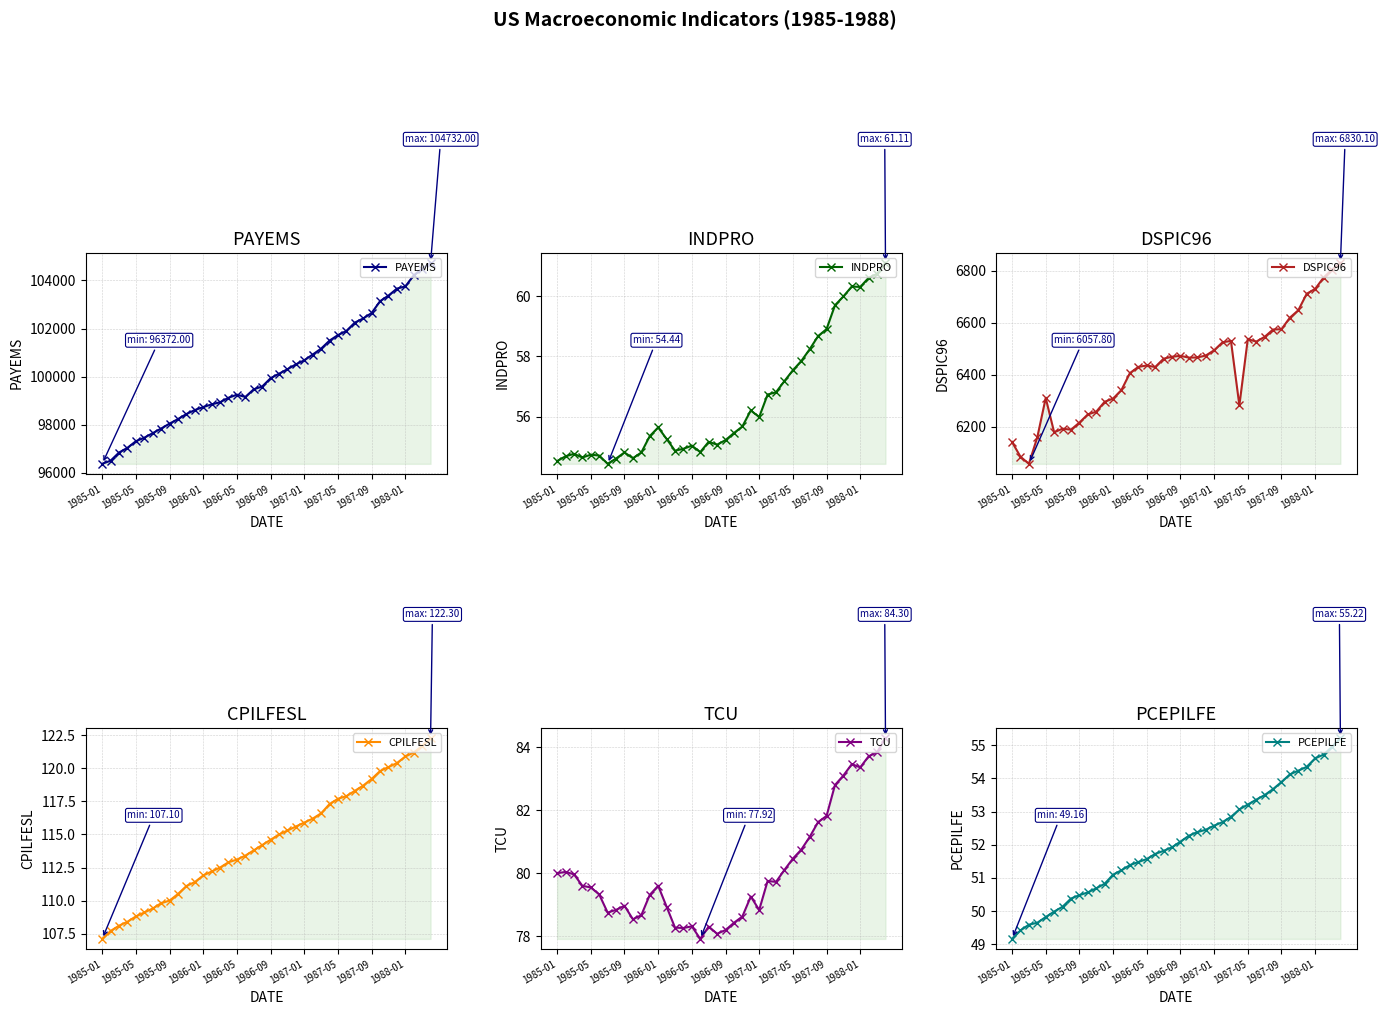

What is the total value across all series at 38?

111614.5